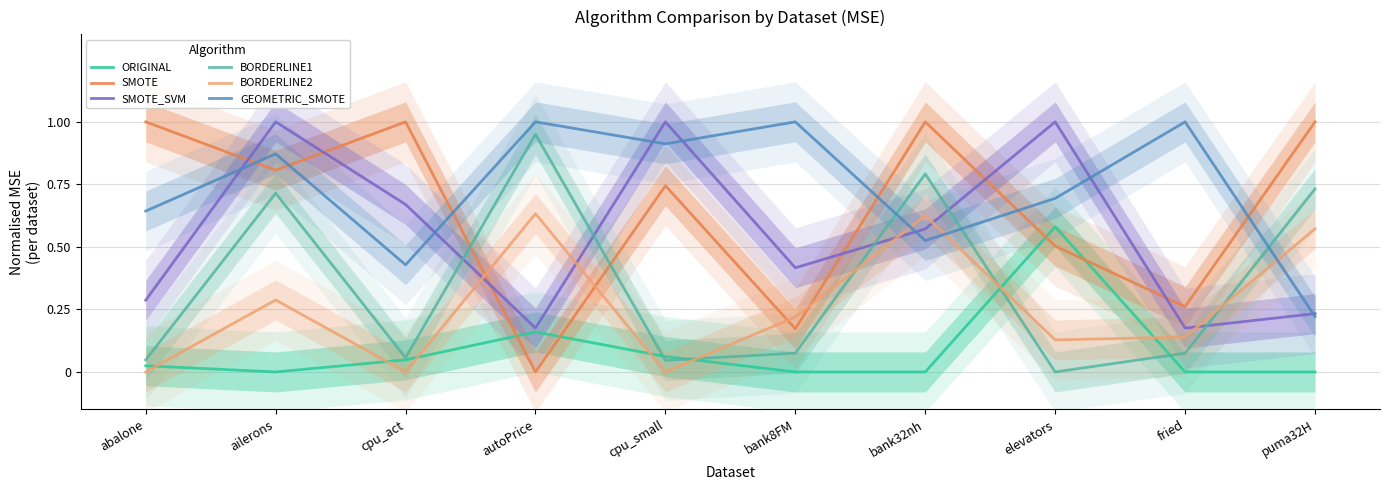

Rank the categories by GEOMETRIC_SMOTE value from highest to lowest.

autoPrice, bank8FM, fried, cpu_small, ailerons, elevators, abalone, bank32nh, cpu_act, puma32H